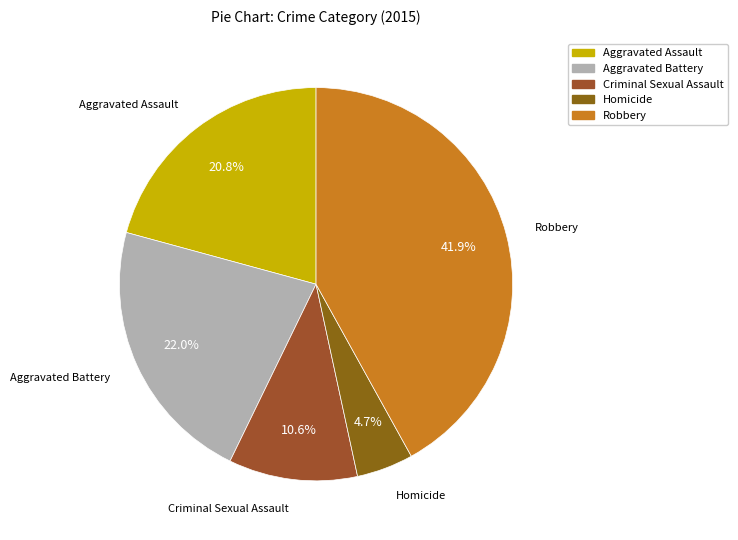

To the nearest percent, what portion does Homicide represent?

5%